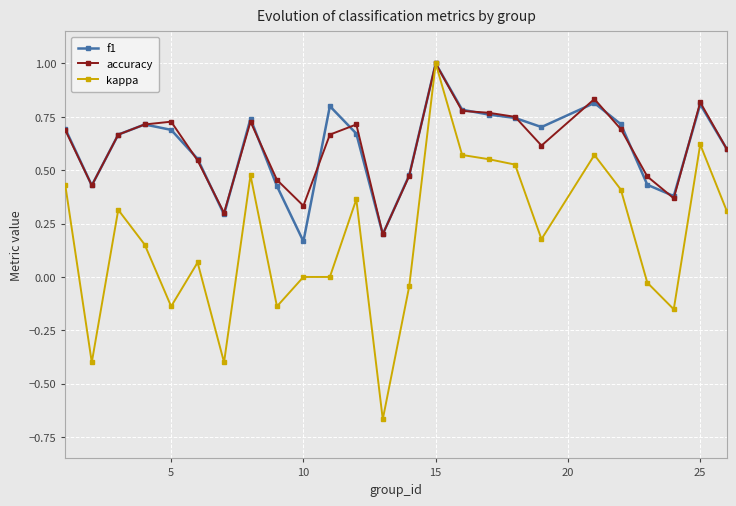

What is the highest value of the f1 series?

1.0